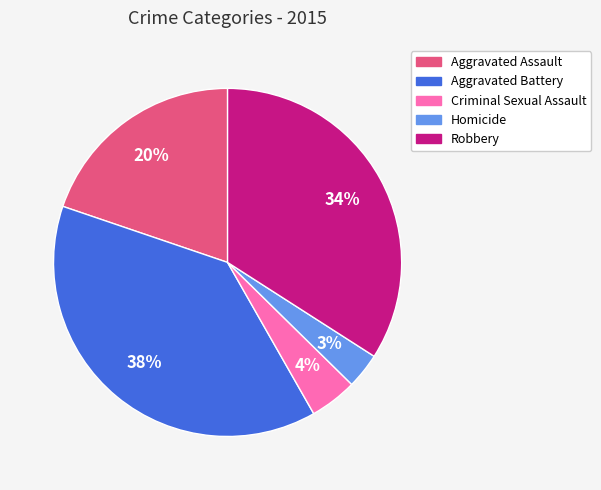

Rank the categories by value from lowest to highest.

Homicide, Criminal Sexual Assault, Aggravated Assault, Robbery, Aggravated Battery